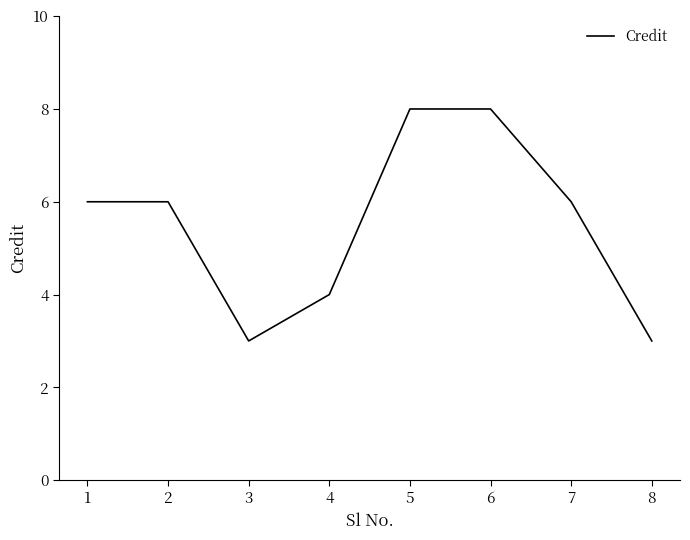

What value does the data have at 2?

6